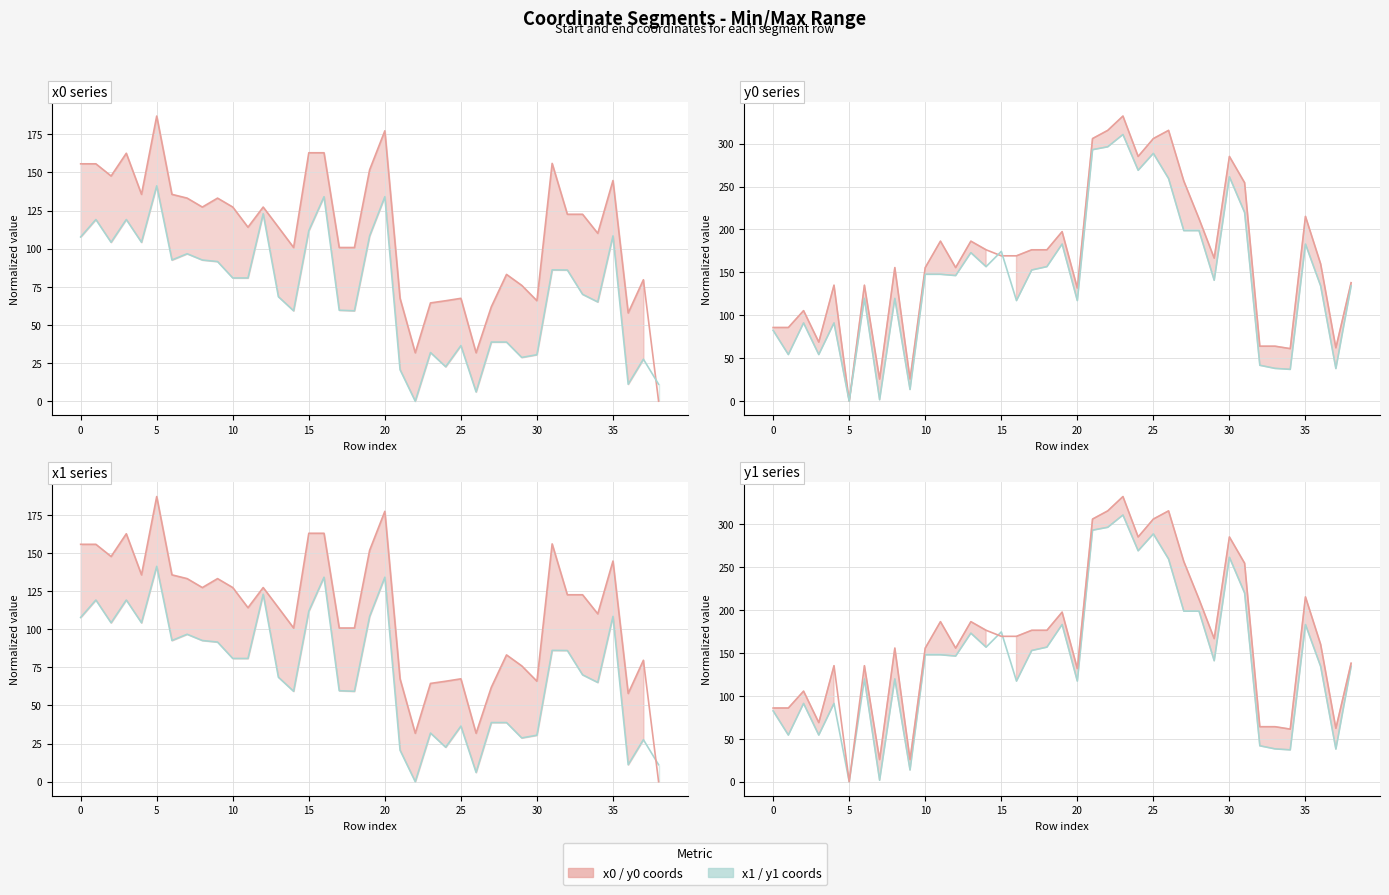

Where does the y0 series first go above 166?

11